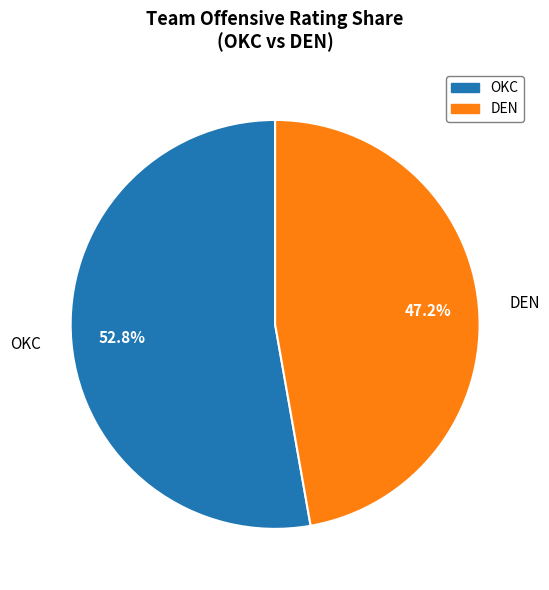

Is there any slice that represents more than half of the pie?

Yes